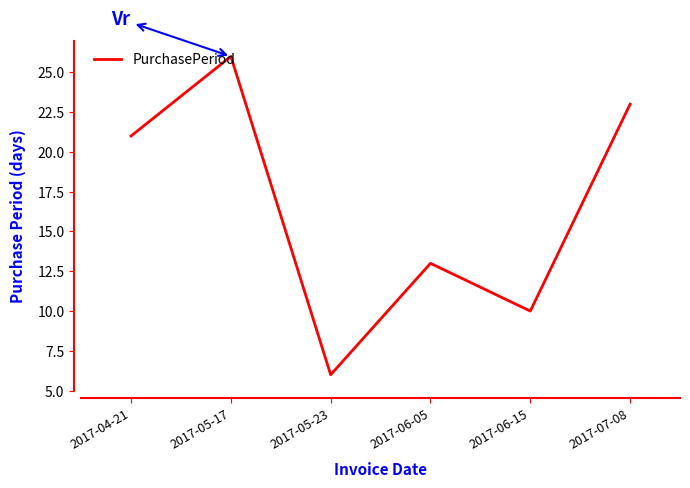

How many lines are shown in the chart?

1